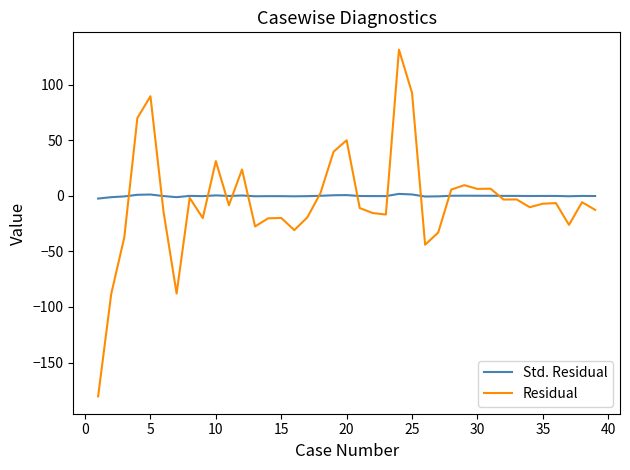

Rank the series by their maximum value, from highest to lowest.

Residual, Std. Residual